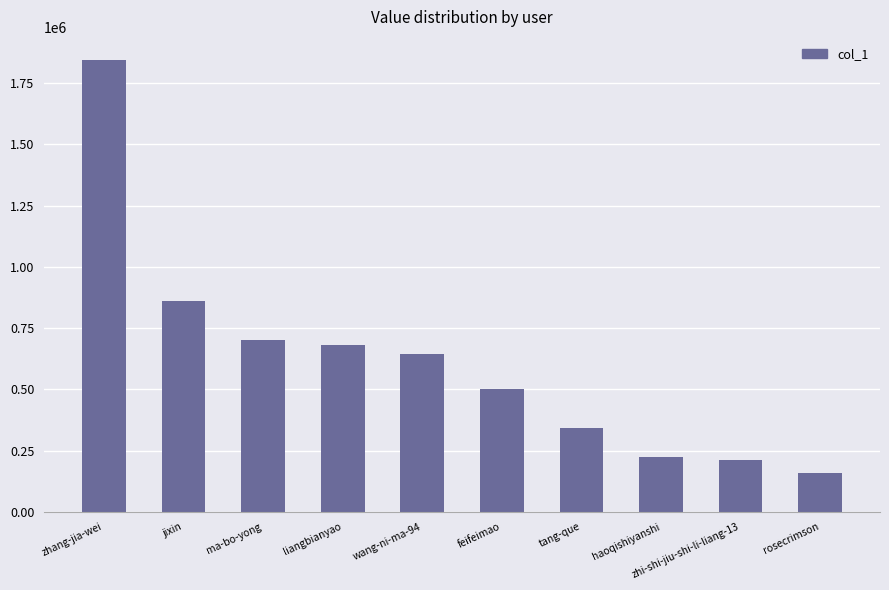

Does the chart contain any negative values?

No